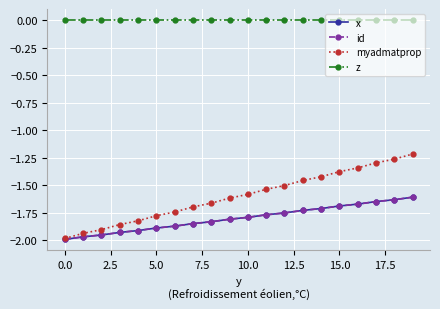

What is the sum of all x values?

-36.0